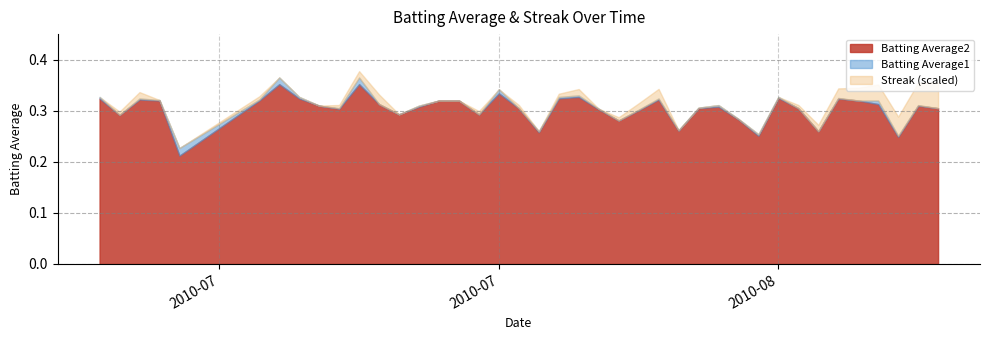

Reading left to right, transcribe all the data shown in this chart.

Batting Average1: 0.3	0.3	0.3	0.3	0.2	0.3	0.4	0.3	0.3	0.3	0.4	0.3	0.3	0.3	0.3	0.3	0.3	0.3	0.3	0.3	0.3	0.3	0.3	0.3	0.3	0.3	0.3	0.3	0.3	0.3	0.3	0.3	0.3	0.3	0.3	0.3	0.3	0.3	0.3	0.3
Batting Average2: 0.3	0.3	0.3	0.3	0.2	0.3	0.4	0.3	0.3	0.3	0.4	0.3	0.3	0.3	0.3	0.3	0.3	0.3	0.3	0.3	0.3	0.3	0.3	0.3	0.3	0.3	0.3	0.3	0.3	0.3	0.3	0.3	0.3	0.3	0.3	0.3	0.3	0.2	0.3	0.3
Streak: 0.0	2.0	4.0	0.0	0.0	2.0	0.0	0.0	0.0	2.0	4.0	6.0	0.0	0.0	0.0	0.0	2.0	0.0	2.0	0.0	2.0	4.0	0.0	2.0	4.0	6.0	0.0	0.0	0.0	0.0	0.0	0.0	2.0	4.0	6.0	8.0	10.0	12.0	14.0	16.0